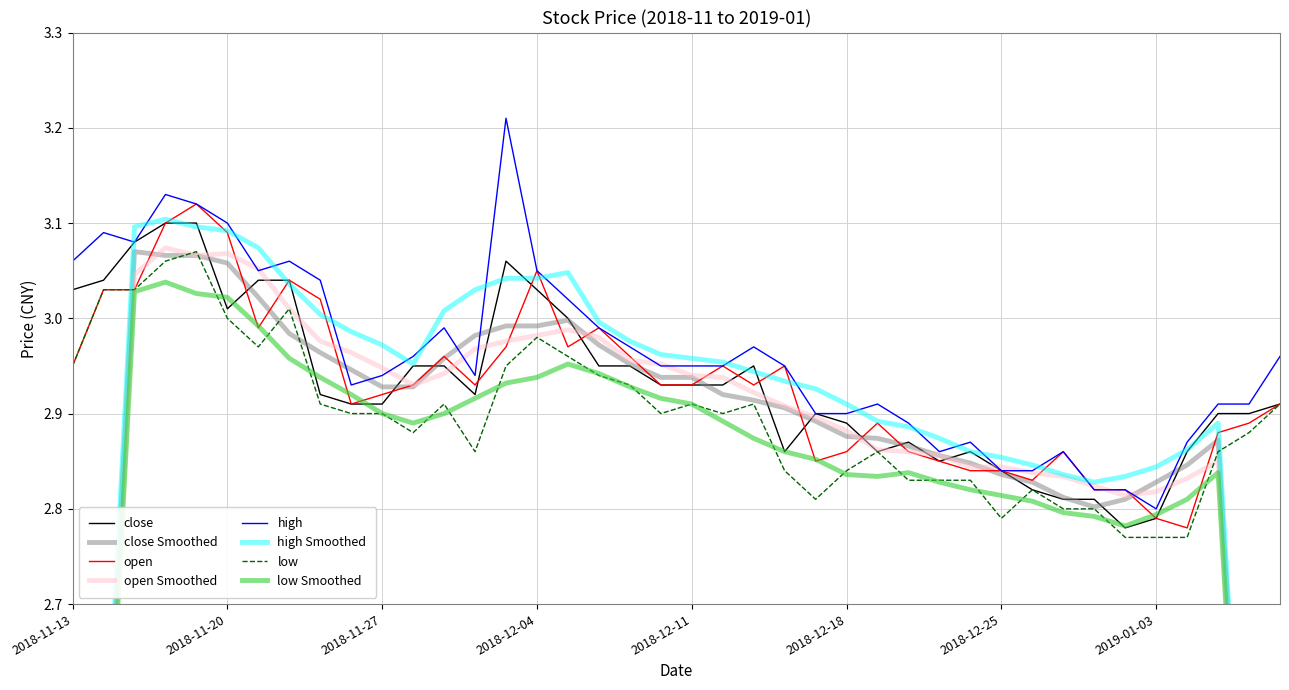

What is the difference between the maximum and minimum values in the open series?

0.3